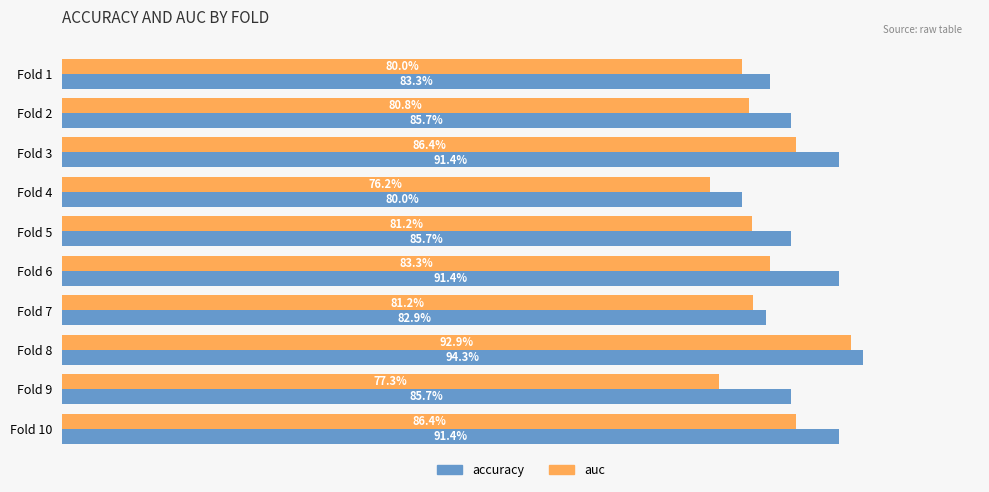

How many accuracy values are between 0 and 1?

10